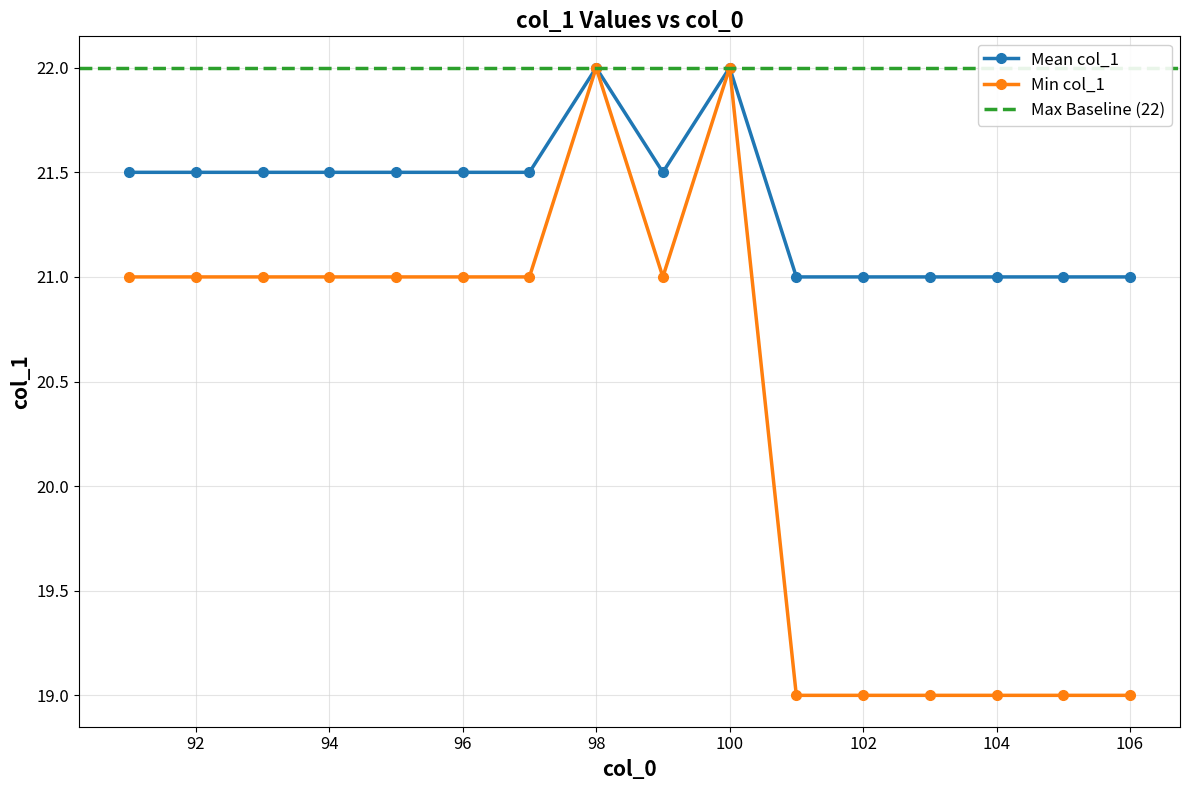

What is the value of the 14th point from the left?

21.0